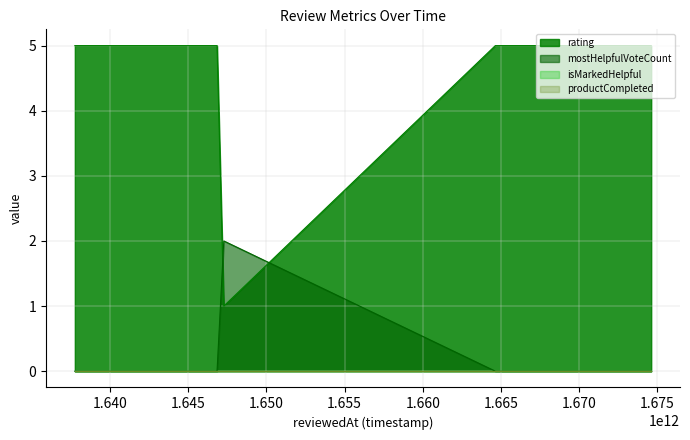

What is the highest value of the mostHelpfulVoteCount series?

2